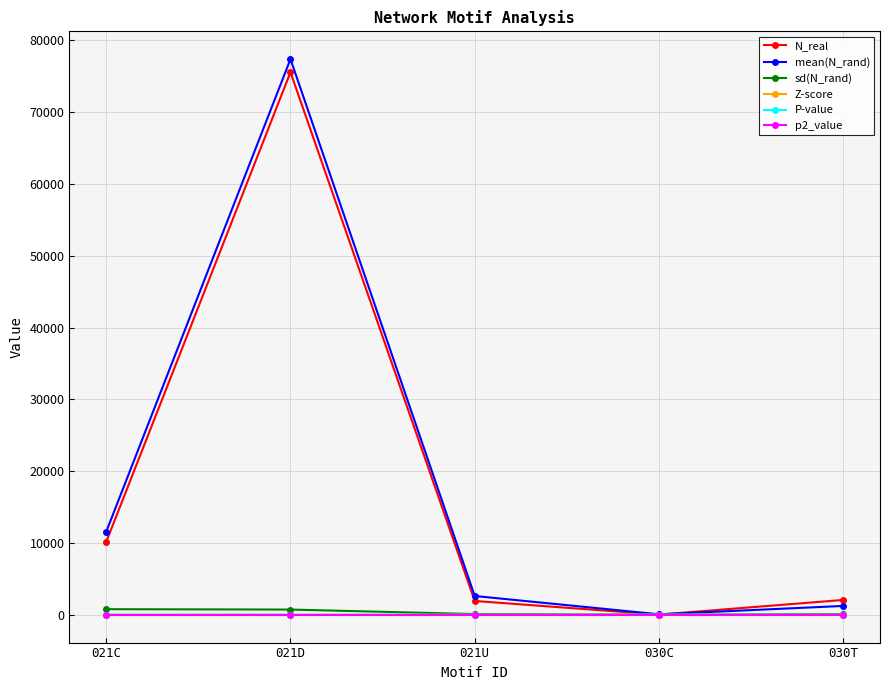

What is the label of the 3rd point from the left?

021U